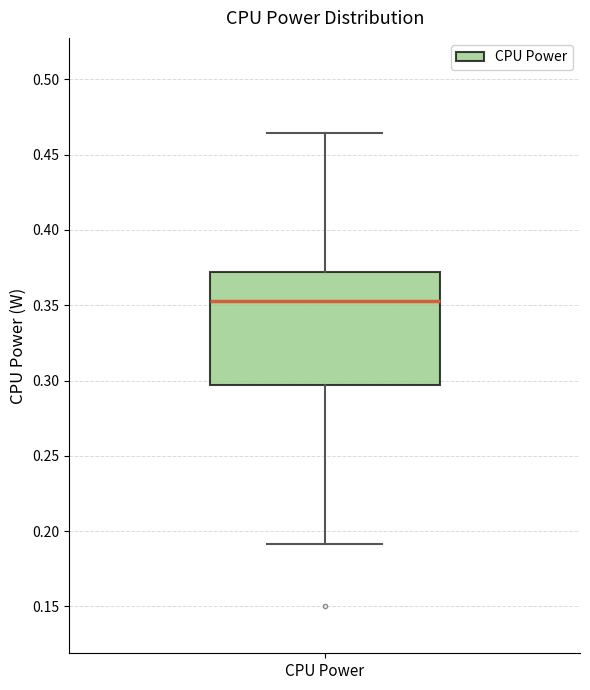

Read this box plot against the y-axis: the position of the median line, the range covered by the box, and the ends of both whiskers. The values are not printed on the chart, so give them approximately, as read against the axis.

median 0.355, box 0.295 to 0.370, whiskers 0.190 to 0.465